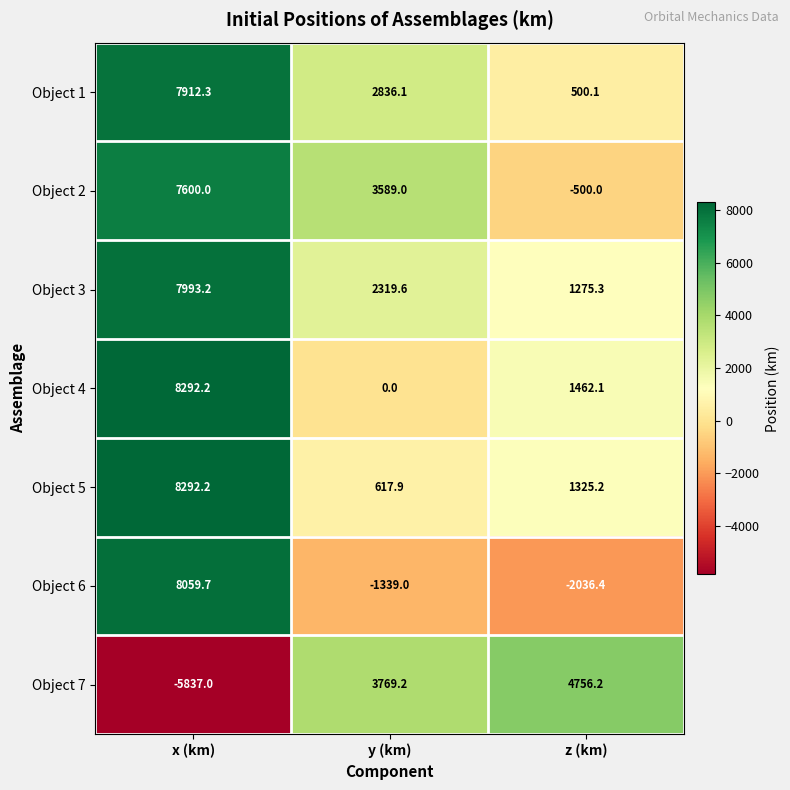

The value of Object 3 at z (km) is 1275.3. True or false?

True